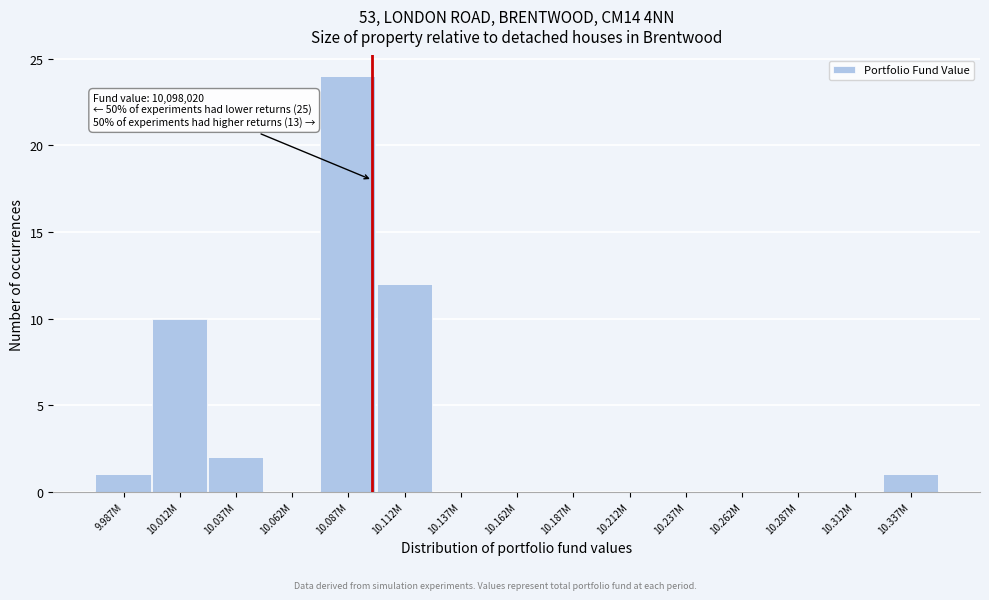

Reading left to right, what are all the values shown in this chart?

9.987M=1	10.012M=10	10.037M=2	10.062M=0	10.087M=24	10.112M=12	10.137M=0	10.162M=0	10.187M=0	10.212M=0	10.237M=0	10.262M=0	10.287M=0	10.312M=0	10.337M=1